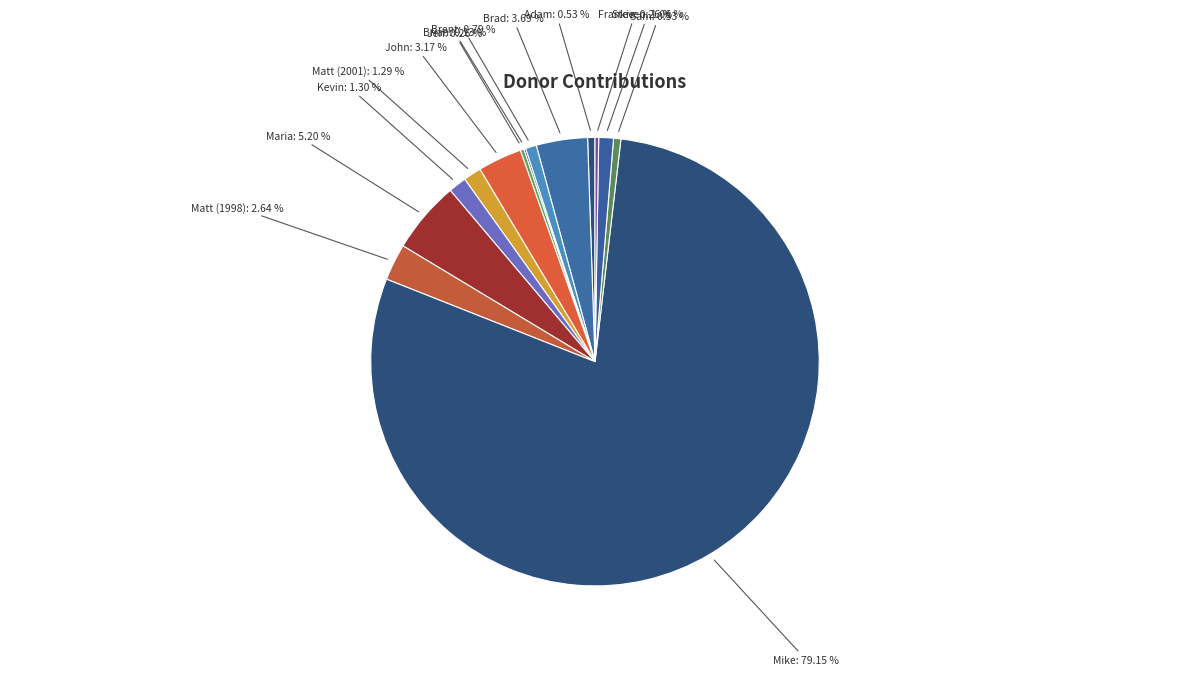

The Maria slice represents 11% of the pie. True or false?

False